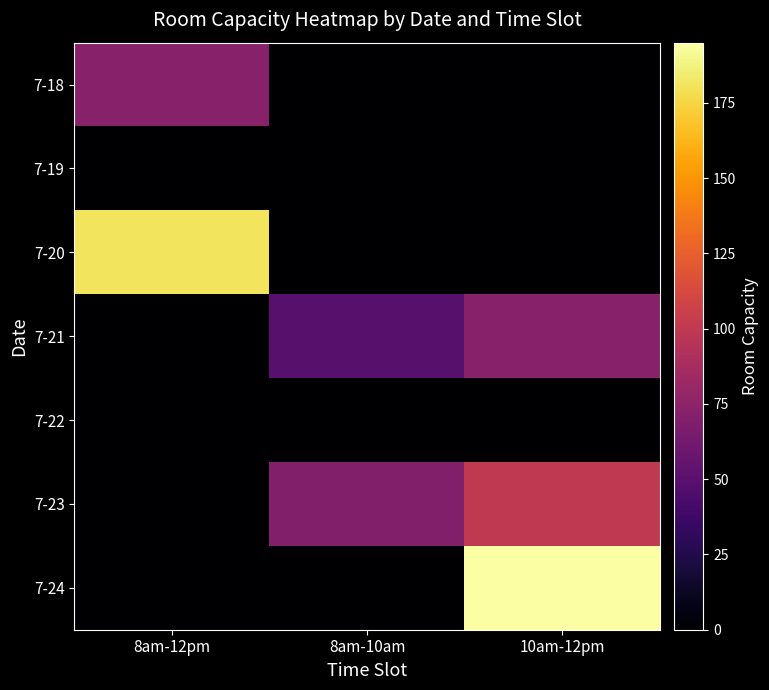

Which has a higher value, 8am-12pm or 8am-10am?

8am-12pm